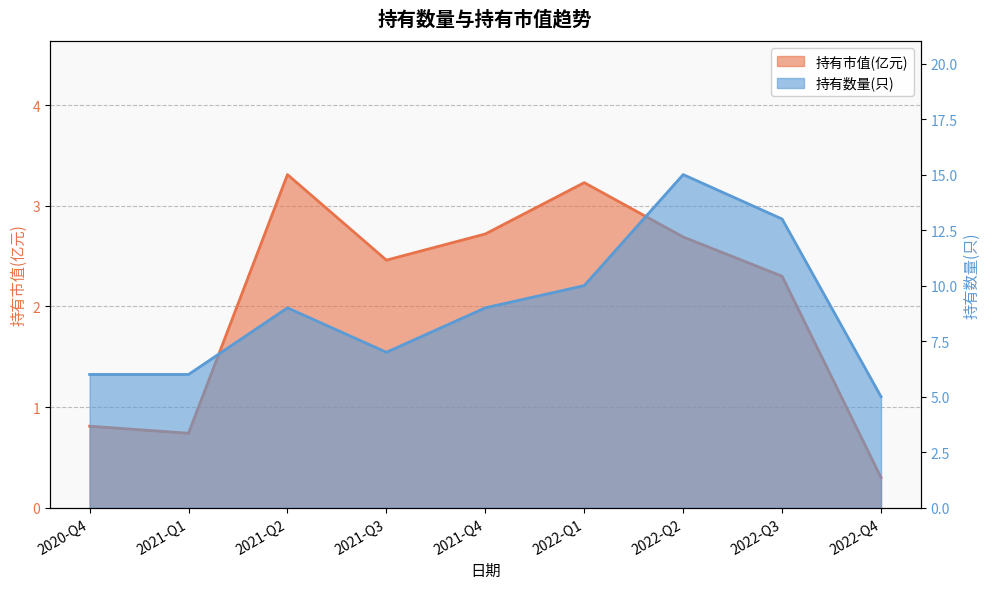

Read the 持有市值(亿元) value at 2022-Q3.

2.3